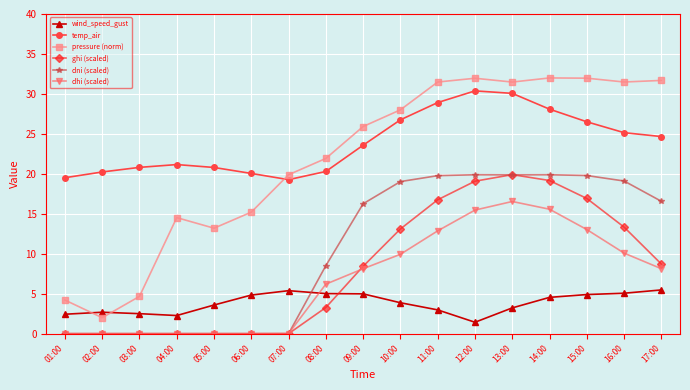

What is the difference between the maximum and minimum values in the dhi (scaled) series?

16.5